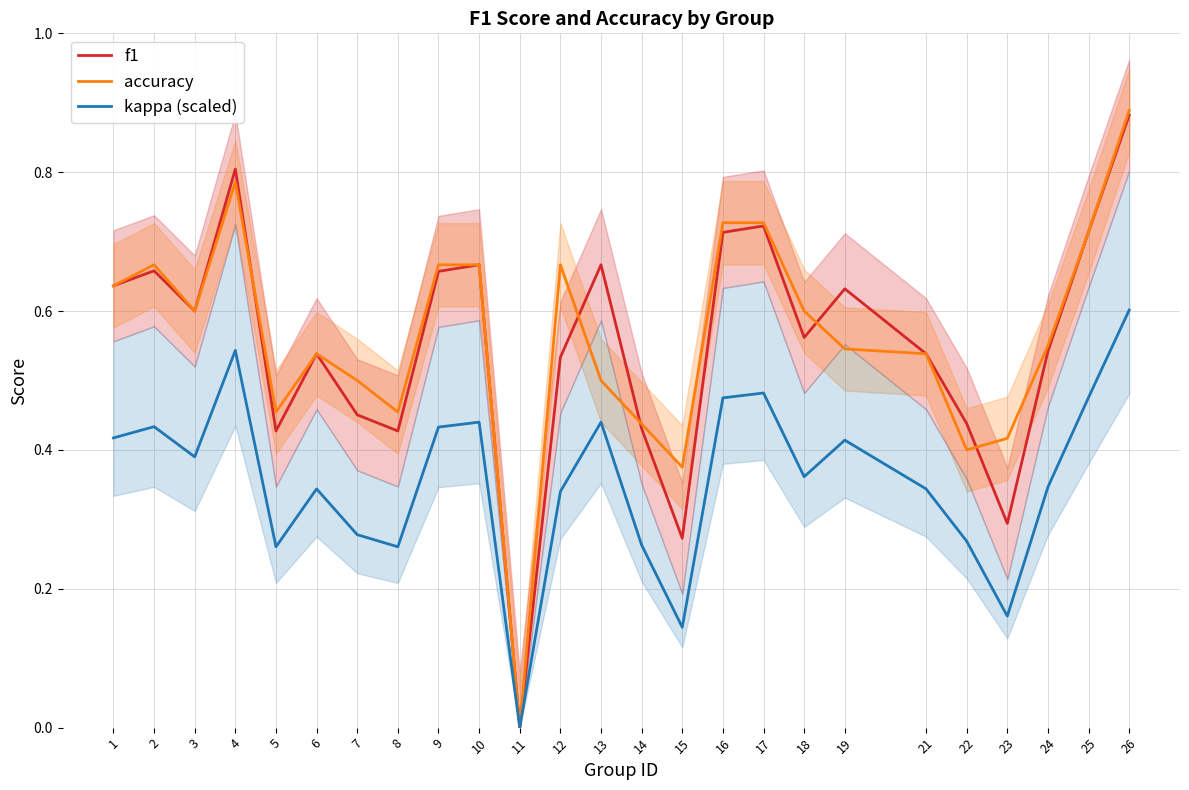

Where is f1 nearest to the value 0?

11